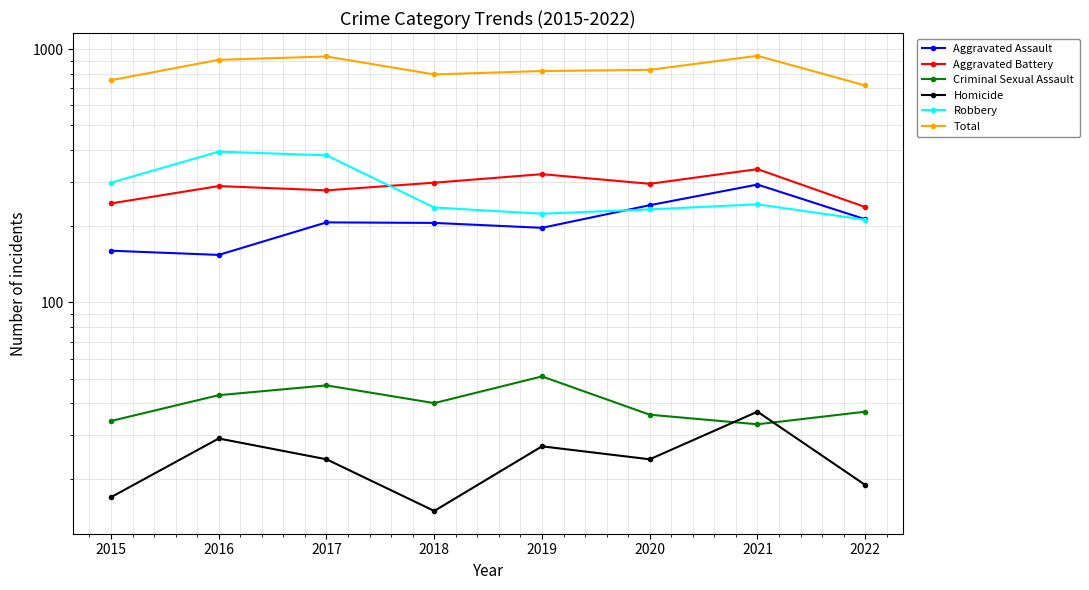

At 2016, list the series in order from smallest to largest.

Homicide, Criminal Sexual Assault, Aggravated Assault, Aggravated Battery, Robbery, Total